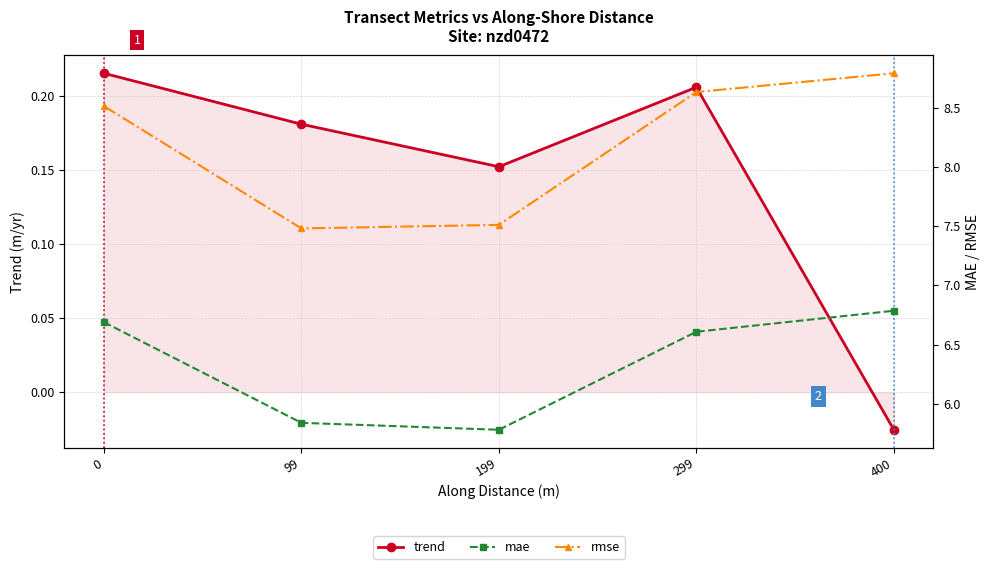

Is it true that rmse equals 4.9 at 99?

False